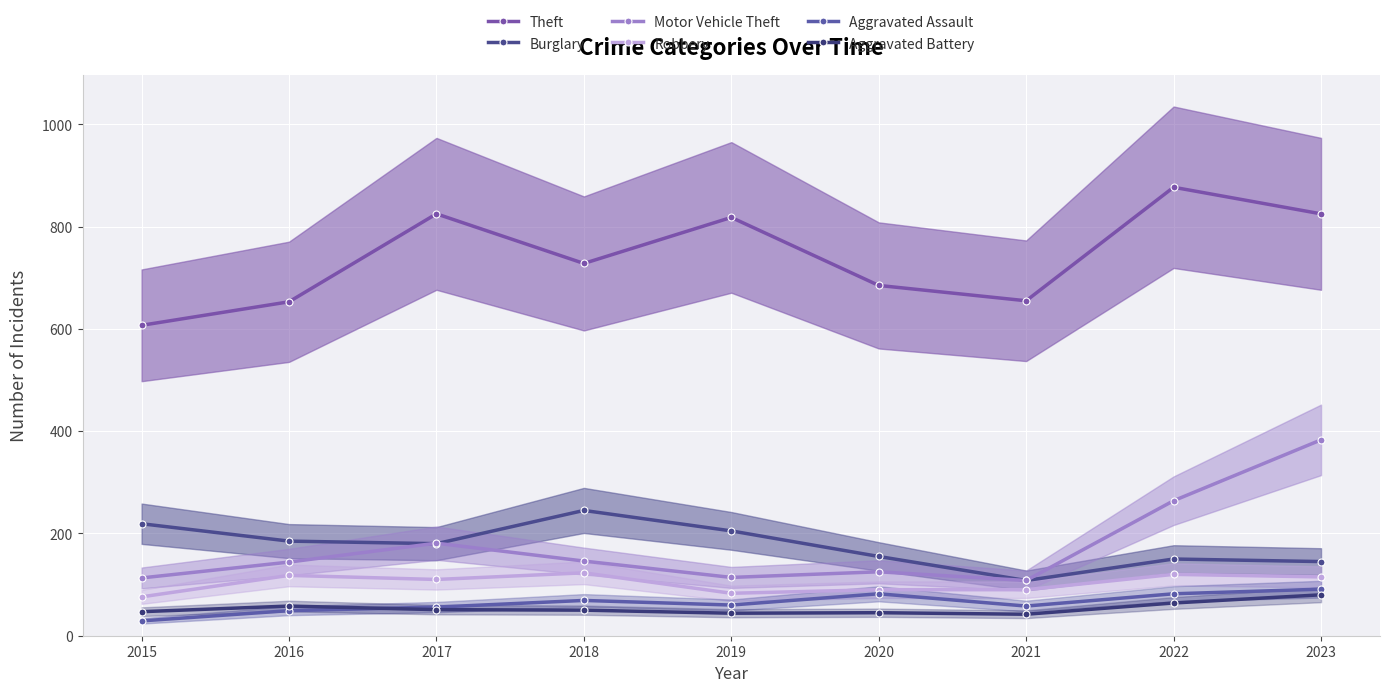

Rank the categories by Aggravated Battery value from lowest to highest.

2021, 2019, 2020, 2015, 2018, 2017, 2016, 2022, 2023